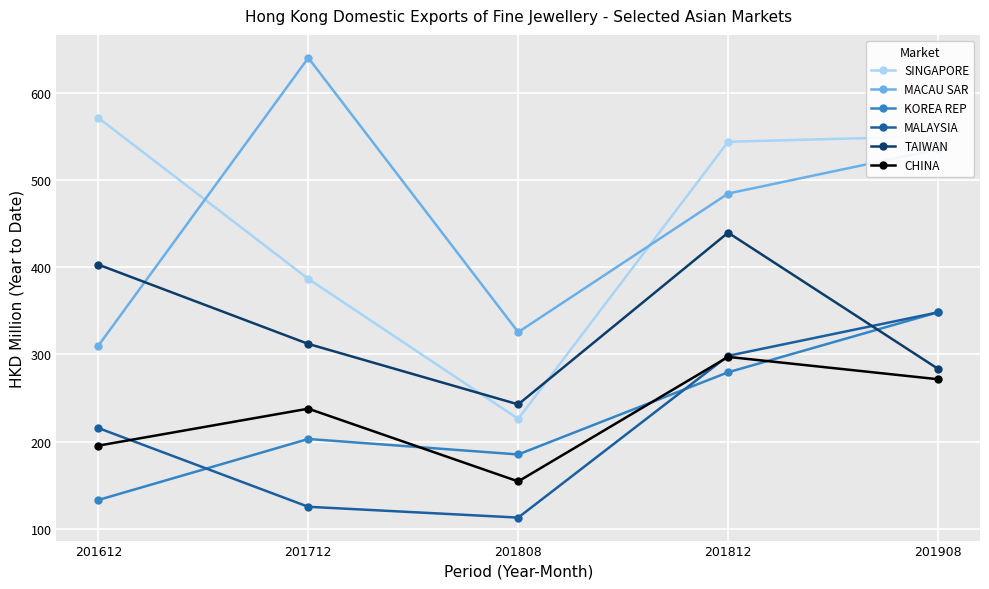

Does the chart have visible grid lines?

Yes